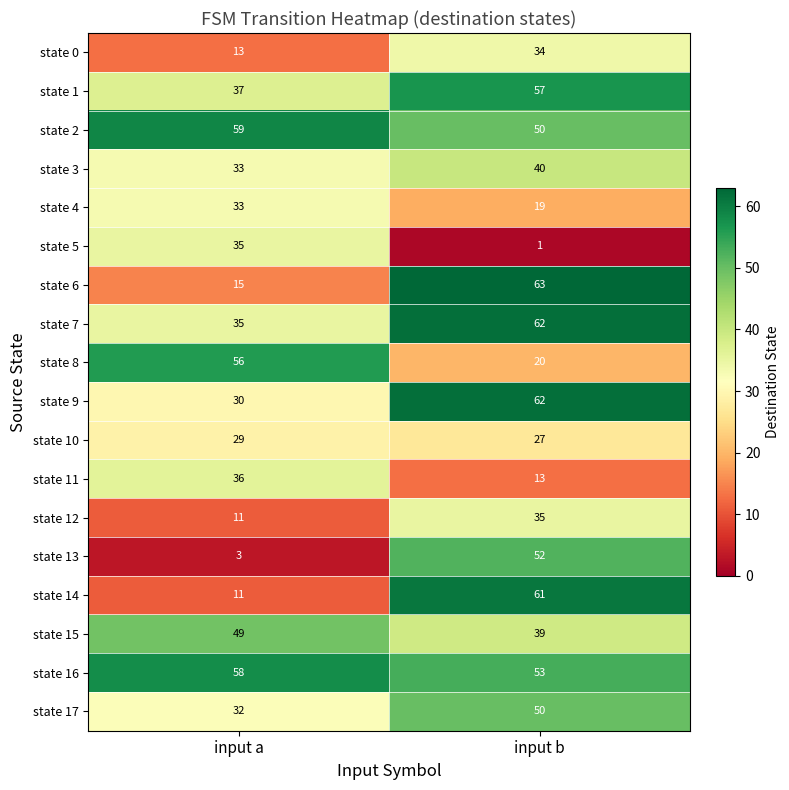

Where is state 12 nearest to the value 23?

input a